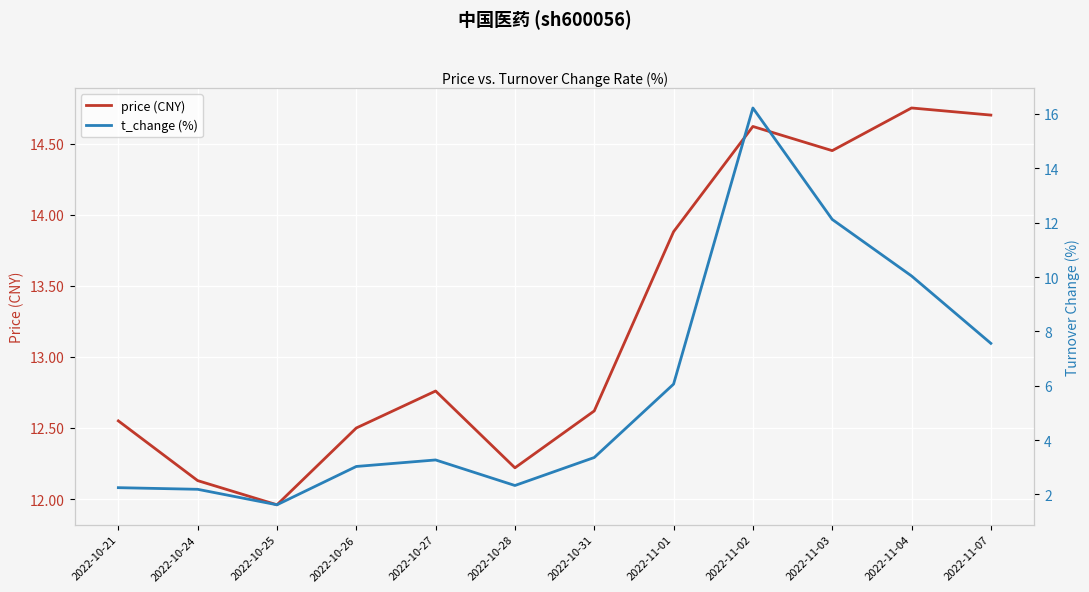

Rank the series by their maximum value, from highest to lowest.

t_change (%), price (CNY)